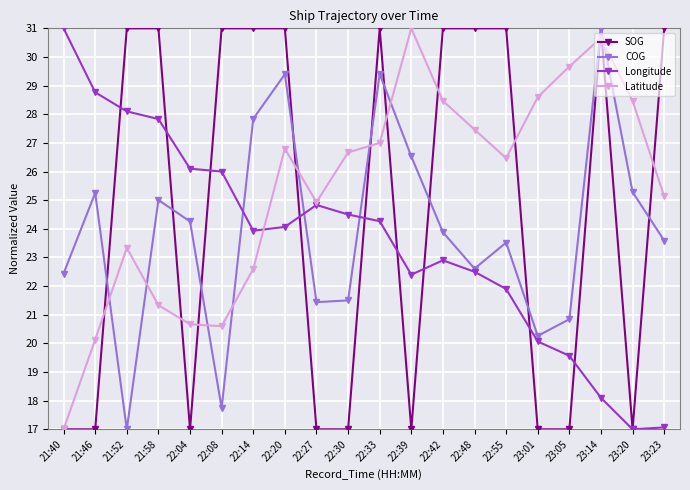

Rank the series at 22:04 from highest to lowest value.

Longitude, COG, Latitude, SOG